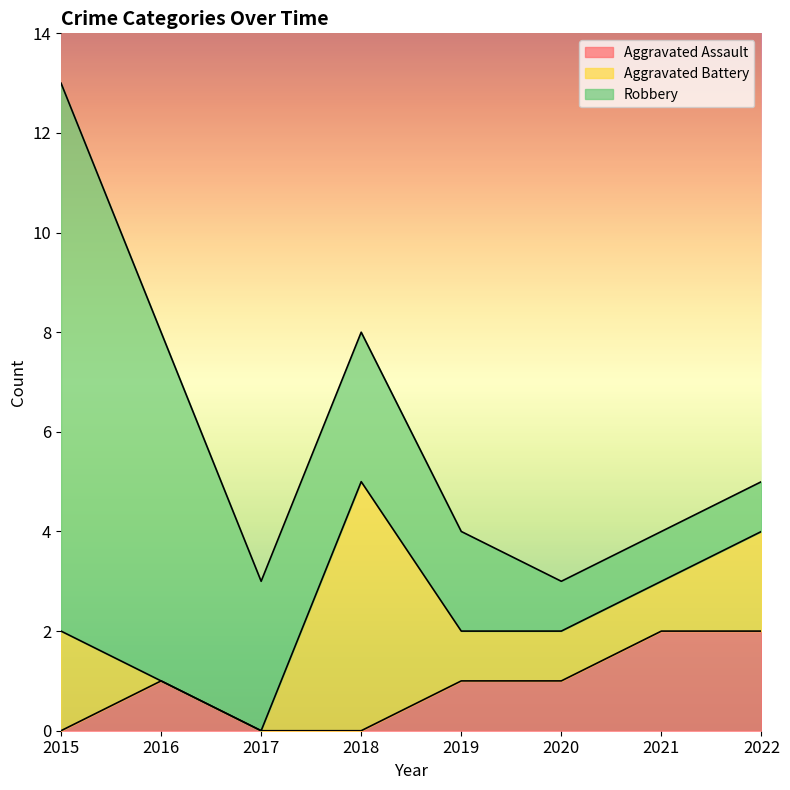

The value of Aggravated Battery at 2020 is 0. True or false?

False